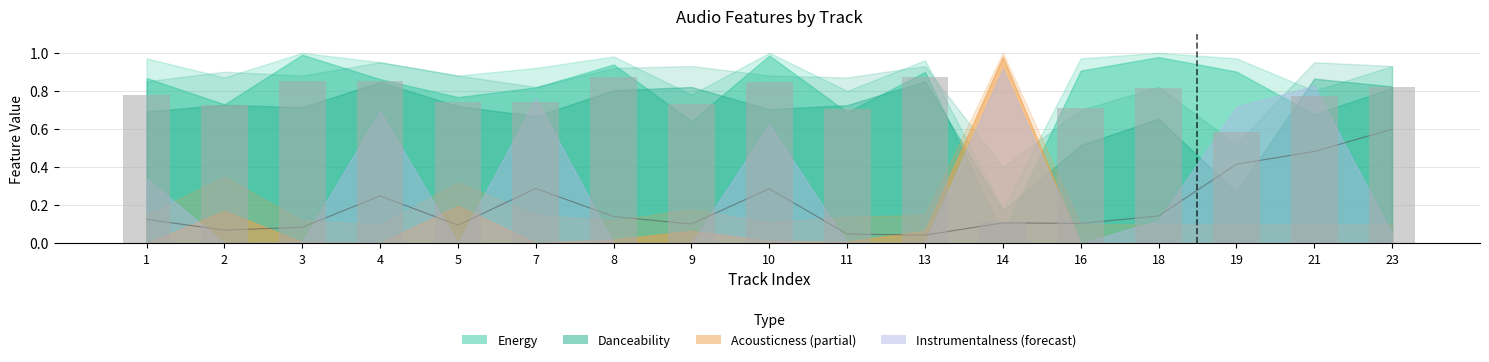

What is the average value of the energy+danceability mean series?

0.7